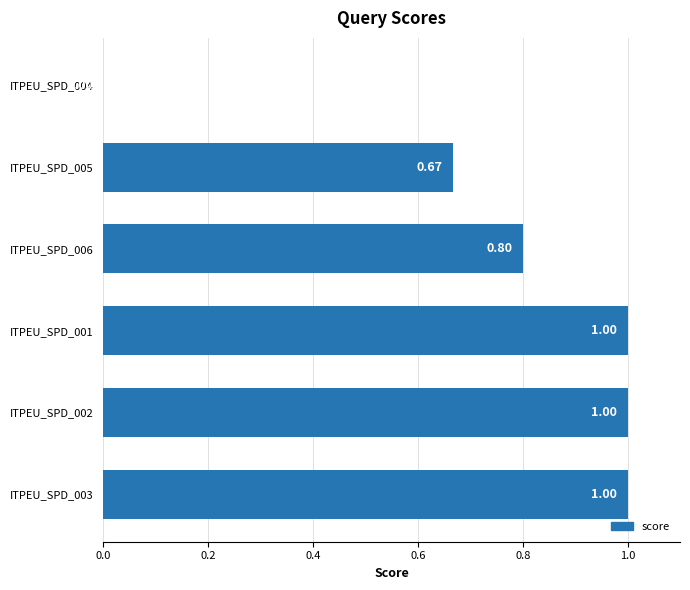

What is the maximum value shown in the chart?

1.0